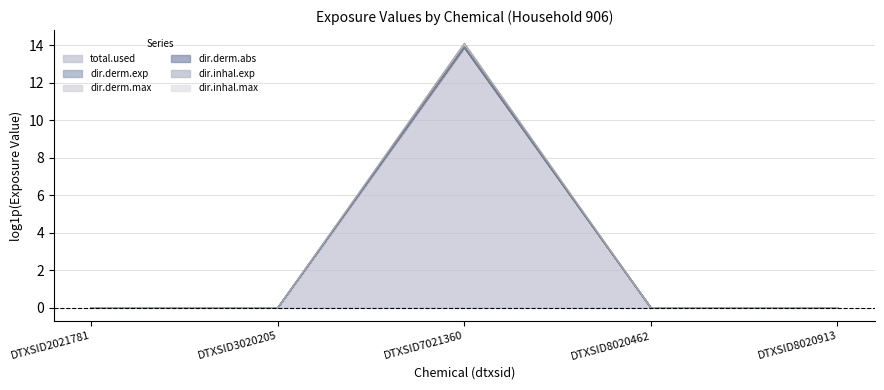

True or false: dir.inhal.exp and dir.derm.exp cross at least once.

False